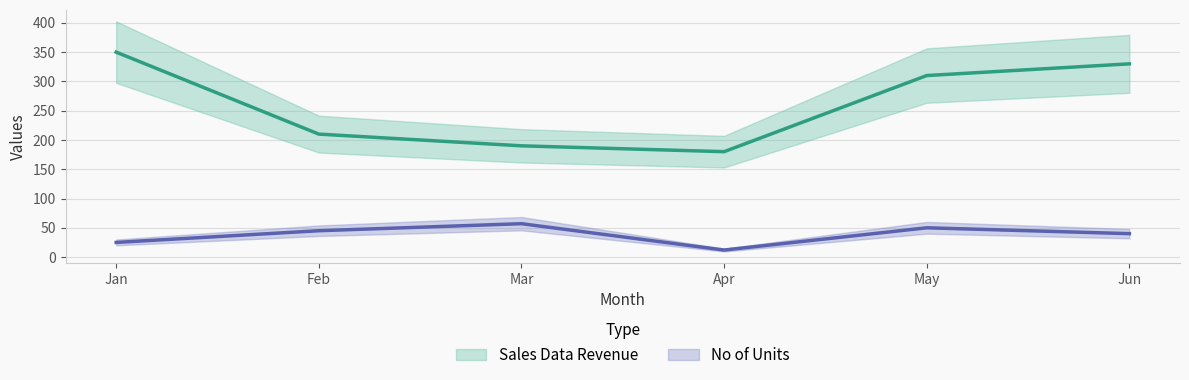

How many values in the Sales Data Revenue series are below 310?

3